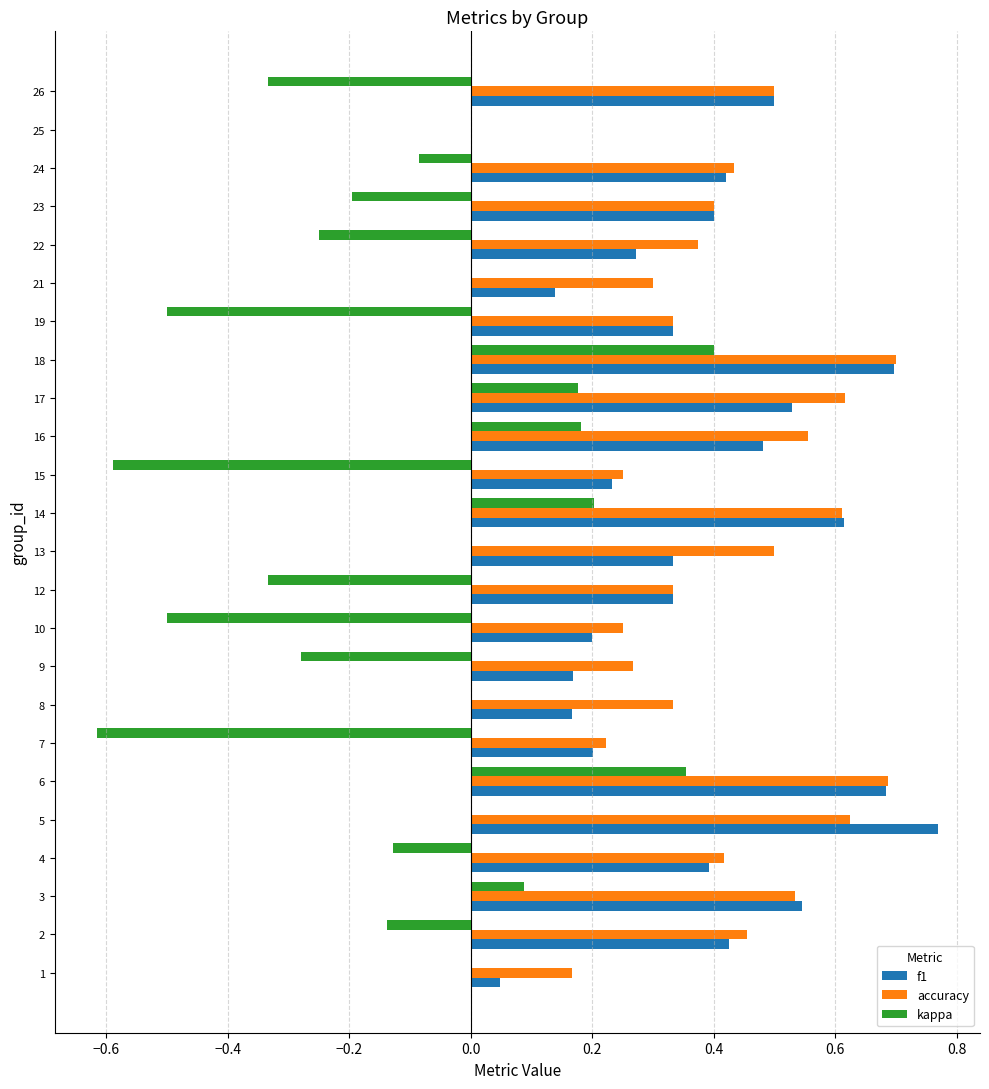

Is it true that accuracy equals 0.2 at 15?

True